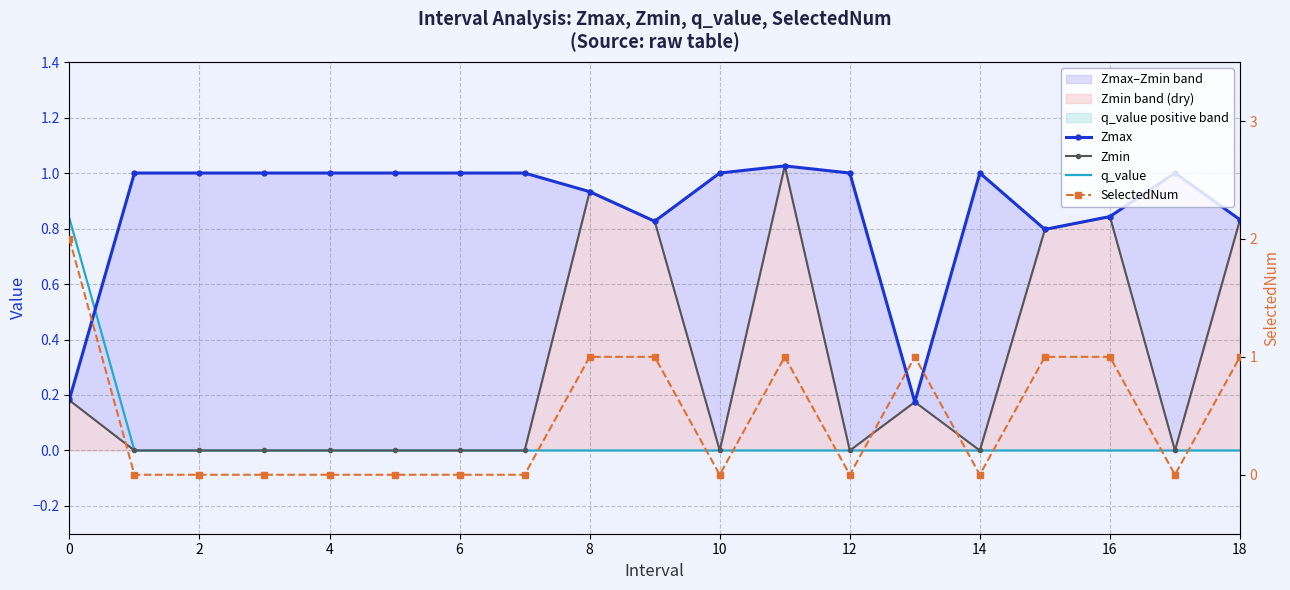

At which category does SelectedNum reach its first local valley?

10